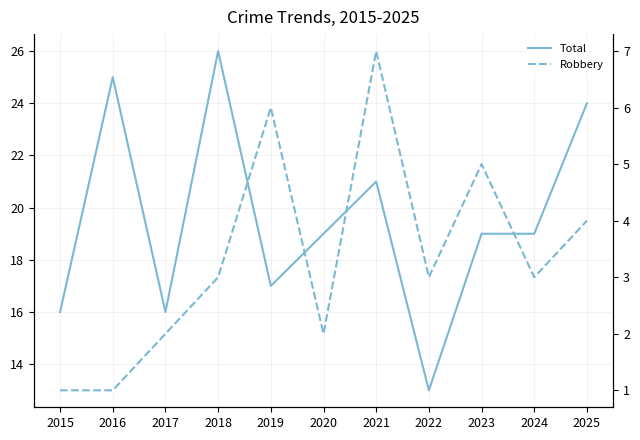

Is this an area chart (filled region under the line)?

No